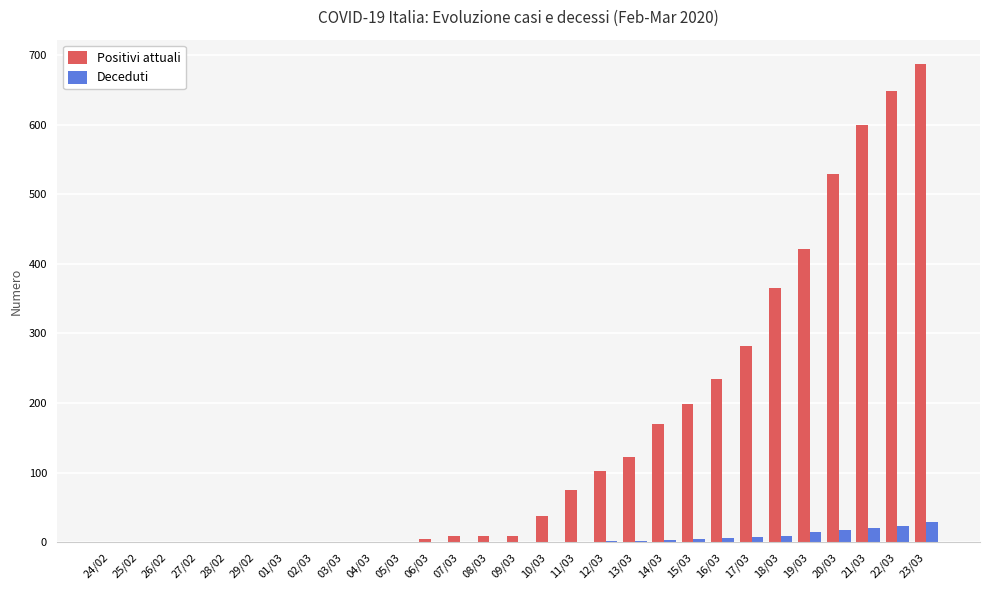

Which series changed the most between 02/03 and 13/03?

Positivi attuali